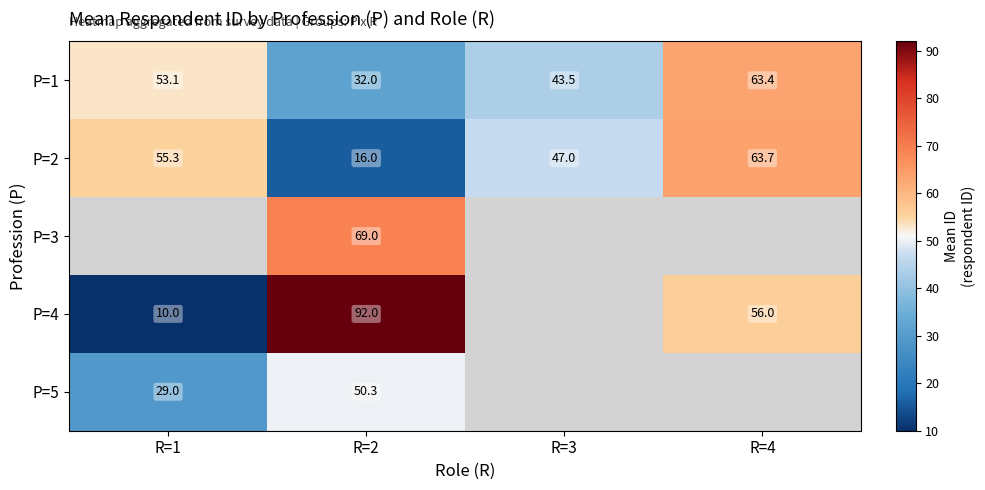

The P=1 series shows 53.1 at R=1. True or false?

True